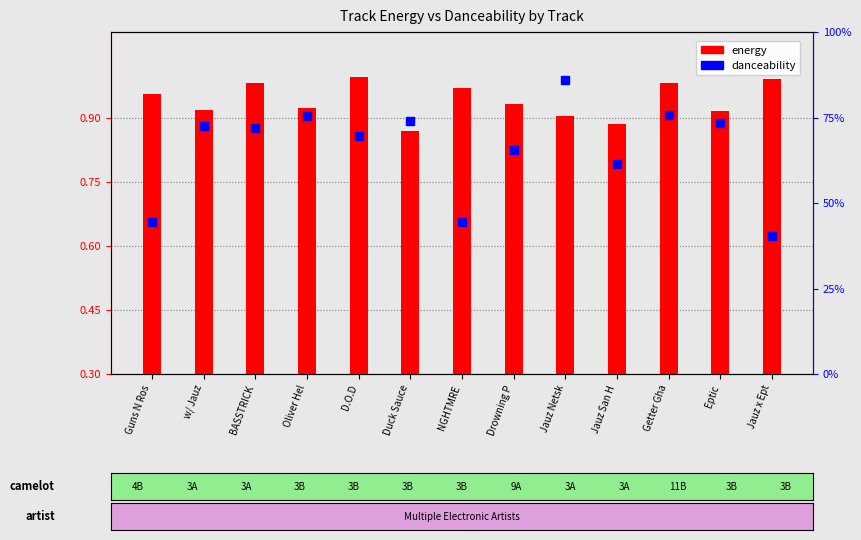

What are all the series names shown in the legend?

energy, danceability